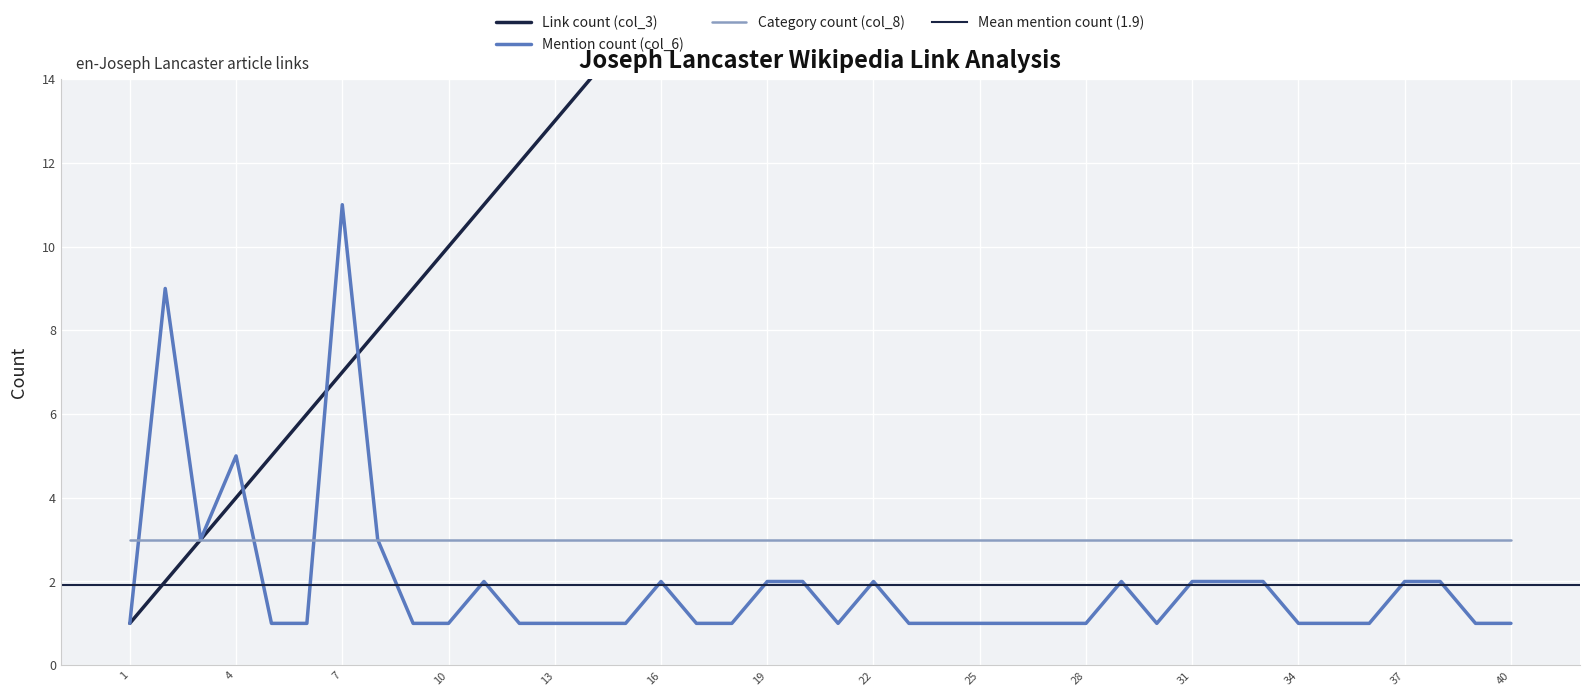

What is the difference between the maximum and minimum values in the Link count (col_3) series?

39